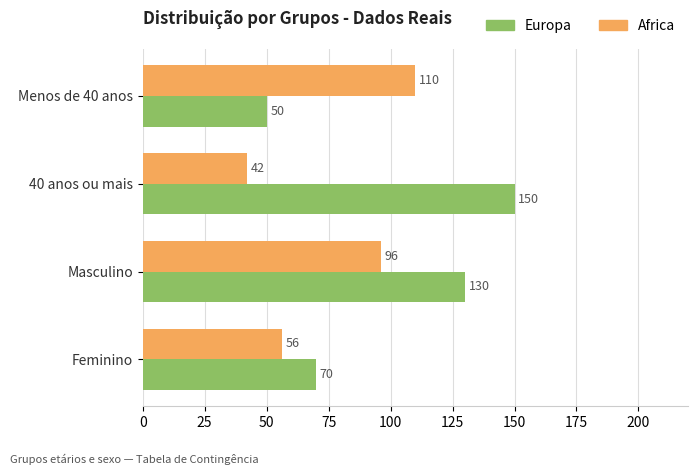

At which category does the chart reach its minimum across all series?

40 anos ou mais